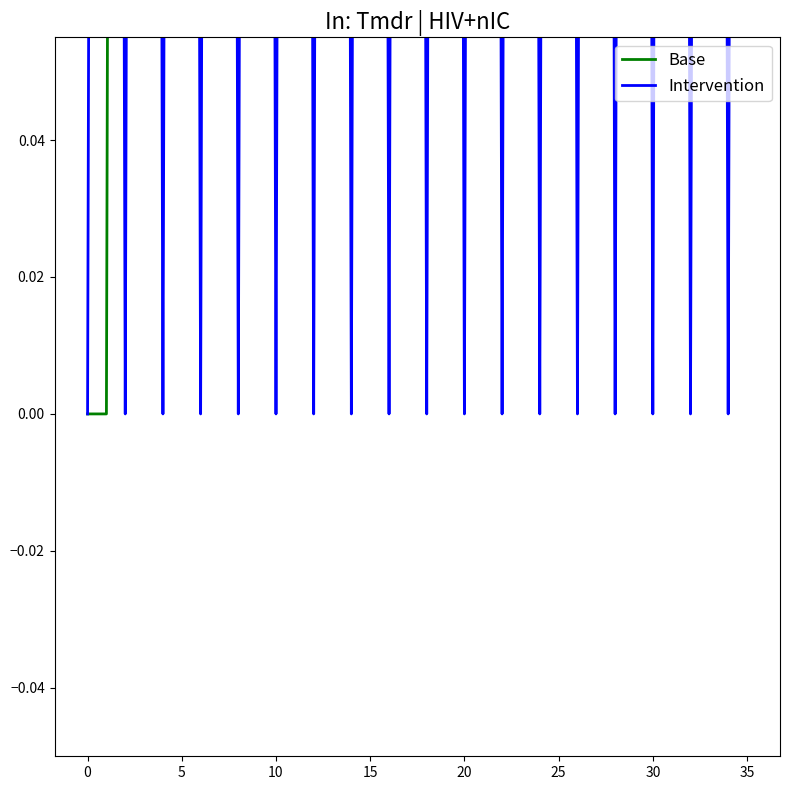

Reading left to right, what are all the values shown in this chart?

Base: 0	0	1	1	2	2	3	3	4	4	5	5	6	6	7	7	8	8	9	9	10	10	11	11	12	12	13	13	14	14	15	15	16	16	17	17
Intervention: 0	1	0	1	0	1	0	1	0	1	0	1	0	1	0	1	0	1	0	1	0	1	0	1	0	1	0	1	0	1	0	1	0	1	0	1